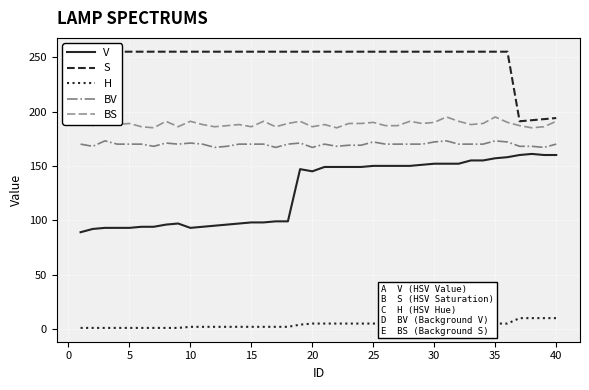

True or false: BV has a value of 41 at 20.

False